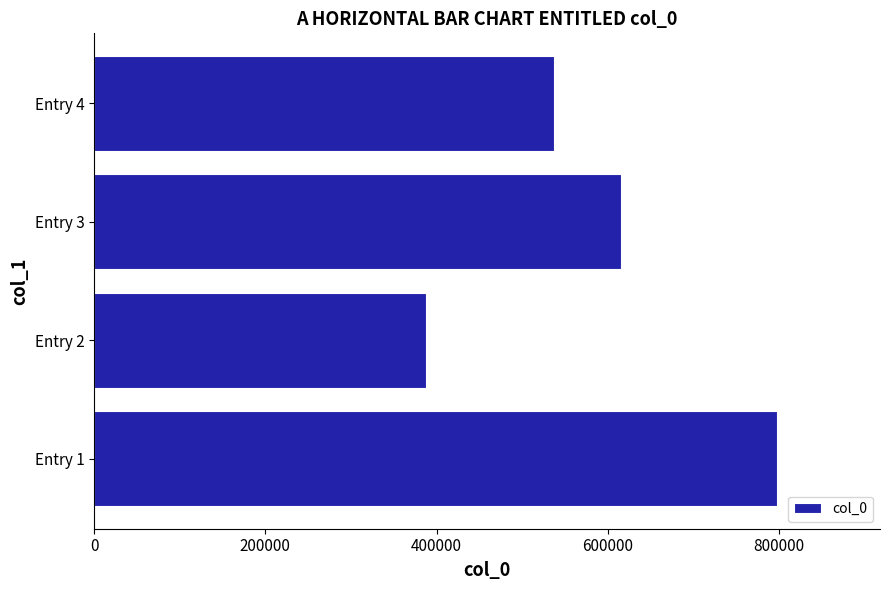

Where is the data nearest to the value 593115?

Entry 3